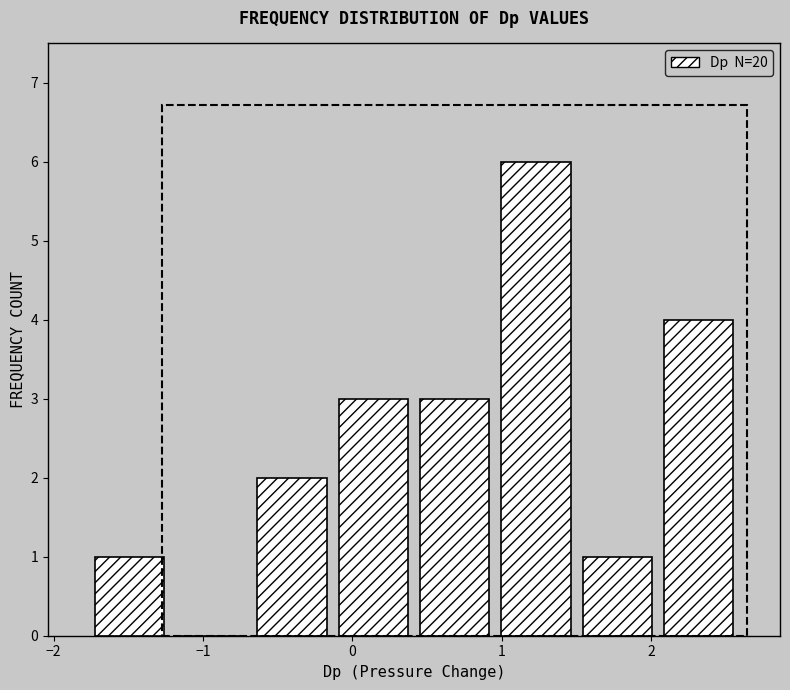

Which range on the x-axis has the tallest bar?

1.0 to 1.5